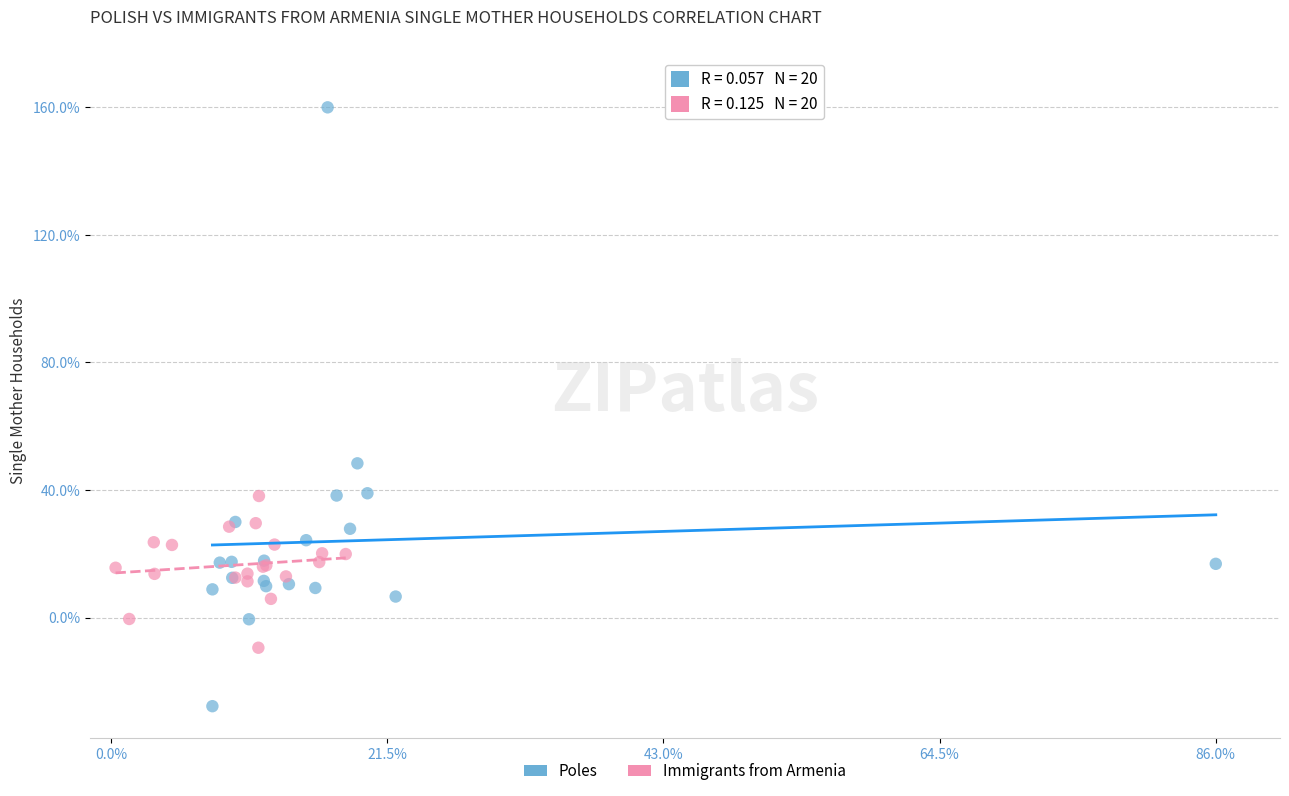

Which series contains the lowest Y value?

Poles